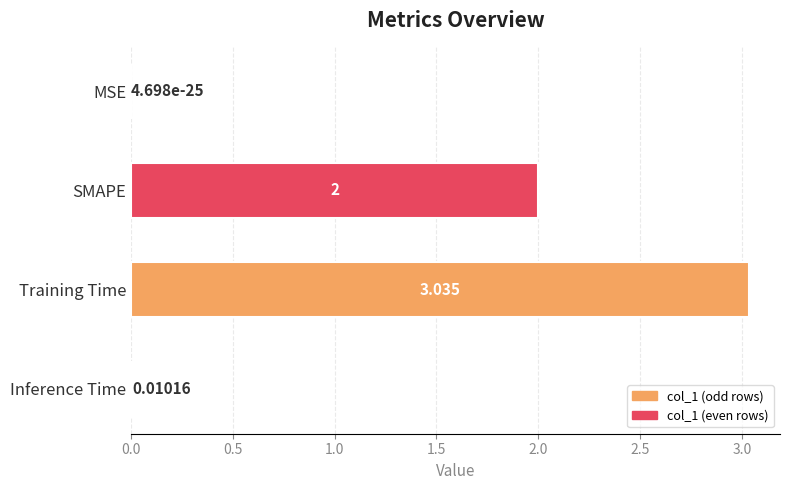

Are the bars grouped side by side (vs. stacked)?

No